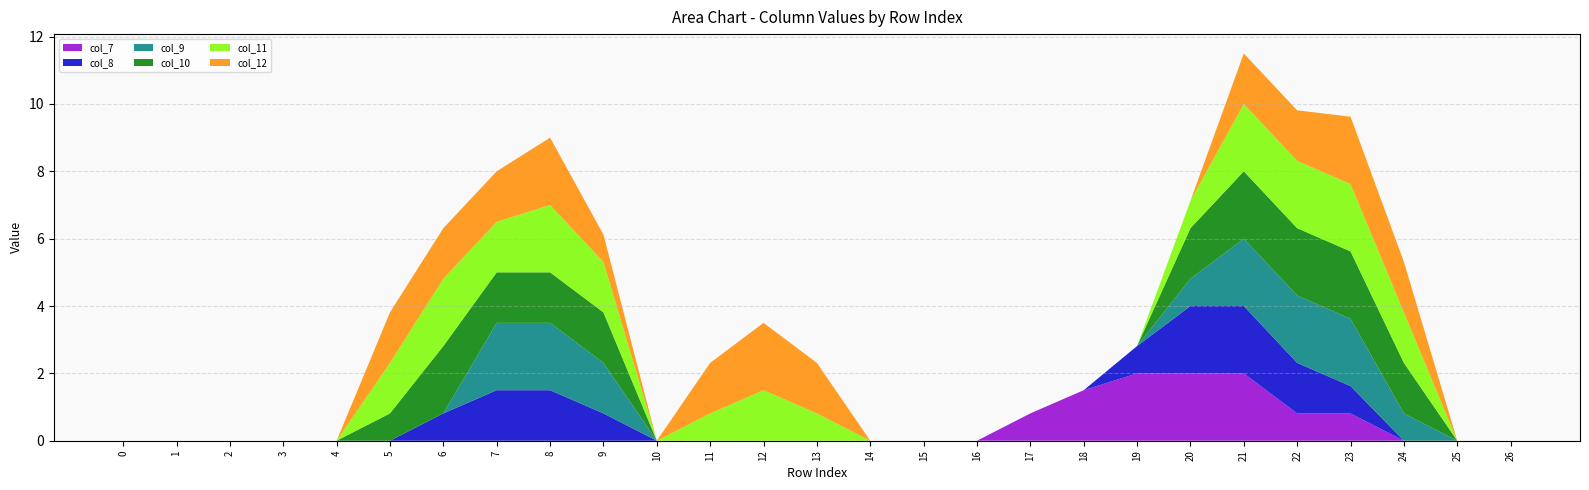

Reading left to right, list all the values displayed in this chart.

col_7: 0=0.0	1=0.0	2=0.0	3=0.0	4=0.0	5=0.0	6=0.0	7=0.0	8=0.0	9=0.0	10=0.0	11=0.0	12=0.0	13=0.0	14=0.0	15=0.0	16=0.0	17=0.8	18=1.5	19=2.0	20=2.0	21=2.0	22=0.8	23=0.8	24=0.0	25=0.0	26=0.0
col_8: 0=0.0	1=0.0	2=0.0	3=0.0	4=0.0	5=0.0	6=0.8	7=1.5	8=1.5	9=0.8	10=0.0	11=0.0	12=0.0	13=0.0	14=0.0	15=0.0	16=0.0	17=0.0	18=0.0	19=0.8	20=2.0	21=2.0	22=1.5	23=0.8	24=0.0	25=0.0	26=0.0
col_9: 0=0.0	1=0.0	2=0.0	3=0.0	4=0.0	5=0.0	6=0.0	7=2.0	8=2.0	9=1.5	10=0.0	11=0.0	12=0.0	13=0.0	14=0.0	15=0.0	16=0.0	17=0.0	18=0.0	19=0.0	20=0.8	21=2.0	22=2.0	23=2.0	24=0.8	25=0.0	26=0.0
col_10: 0=0.0	1=0.0	2=0.0	3=0.0	4=0.0	5=0.8	6=2.0	7=1.5	8=1.5	9=1.5	10=0.0	11=0.0	12=0.0	13=0.0	14=0.0	15=0.0	16=0.0	17=0.0	18=0.0	19=0.0	20=1.5	21=2.0	22=2.0	23=2.0	24=1.5	25=0.0	26=0.0
col_11: 0=0.0	1=0.0	2=0.0	3=0.0	4=0.0	5=1.5	6=2.0	7=1.5	8=2.0	9=1.5	10=0.0	11=0.8	12=1.5	13=0.8	14=0.0	15=0.0	16=0.0	17=0.0	18=0.0	19=0.0	20=0.8	21=2.0	22=2.0	23=2.0	24=1.5	25=0.0	26=0.0
col_12: 0=0.0	1=0.0	2=0.0	3=0.0	4=0.0	5=1.5	6=1.5	7=1.5	8=2.0	9=0.8	10=0.0	11=1.5	12=2.0	13=1.5	14=0.0	15=0.0	16=0.0	17=0.0	18=0.0	19=0.0	20=0.0	21=1.5	22=1.5	23=2.0	24=1.5	25=0.0	26=0.0